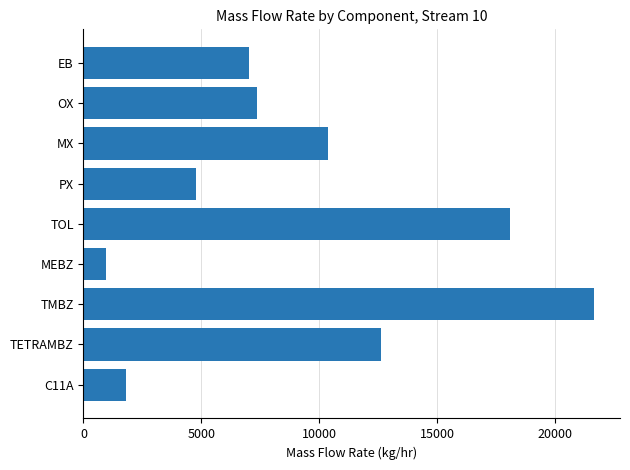

The value at TMBZ is 21678.3. True or false?

True